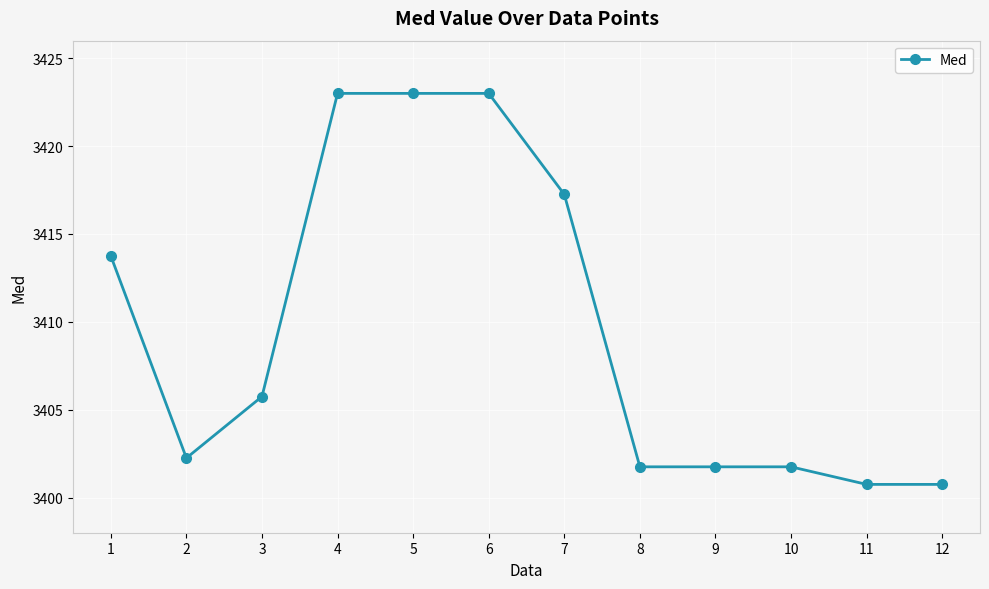

Where is the first local minimum?

2